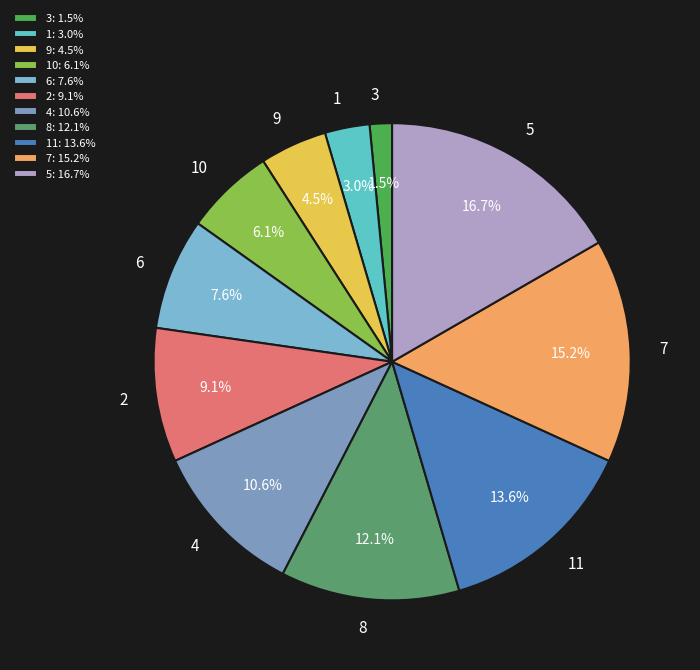

To the nearest percent, what is the difference between the 5 and 11 slice percentages?

3%